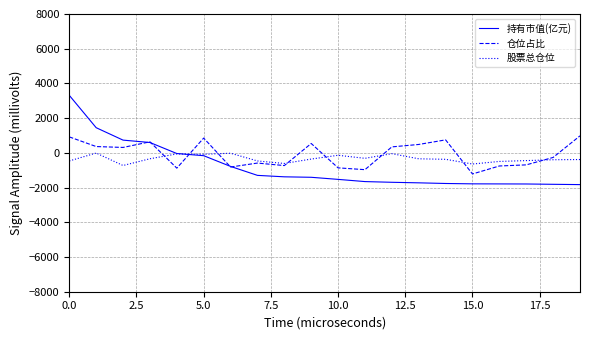

List the series in order of their peak value, lowest first.

股票总仓位, 仓位占比, 持有市值(亿元)